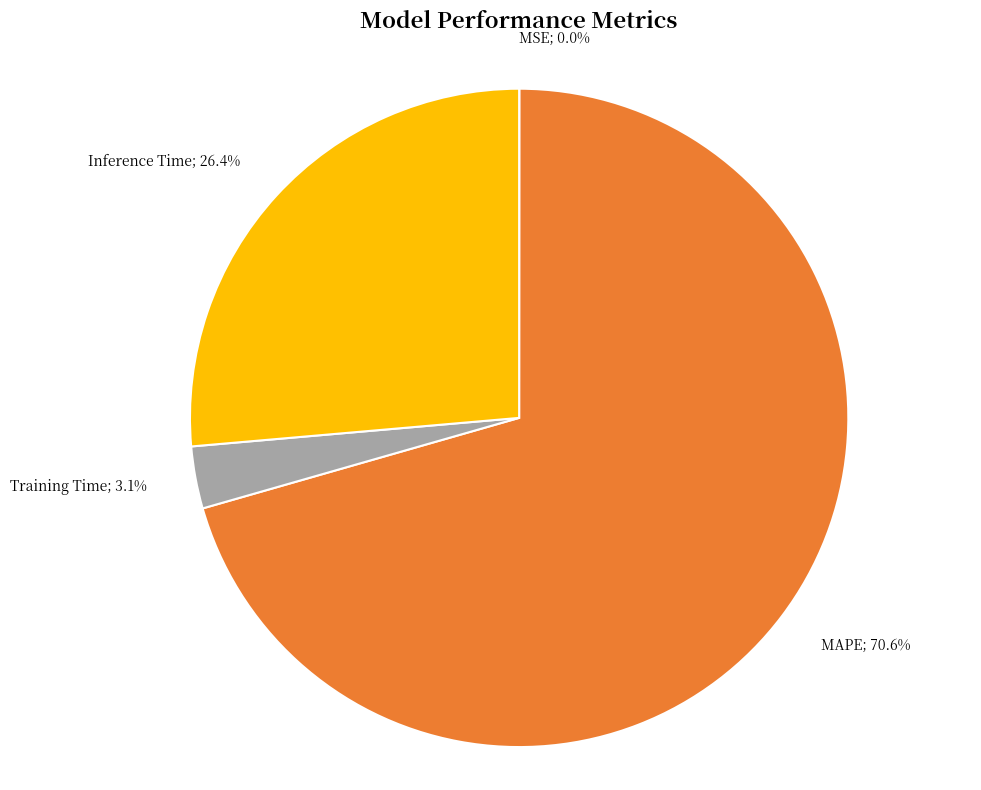

Is there a majority slice in this chart?

Yes